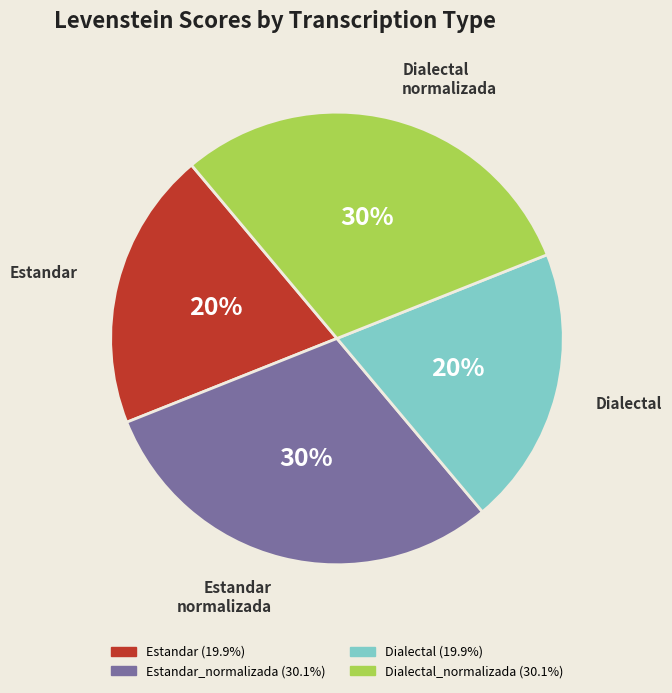

Is there any slice that represents more than half of the pie?

No